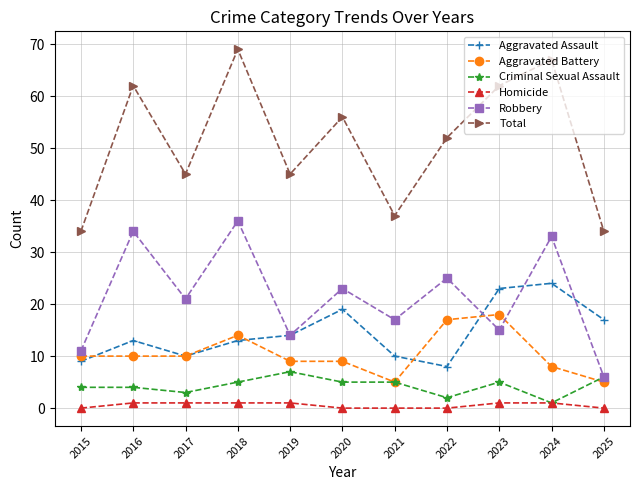

What is the highest value of the Total series?

69